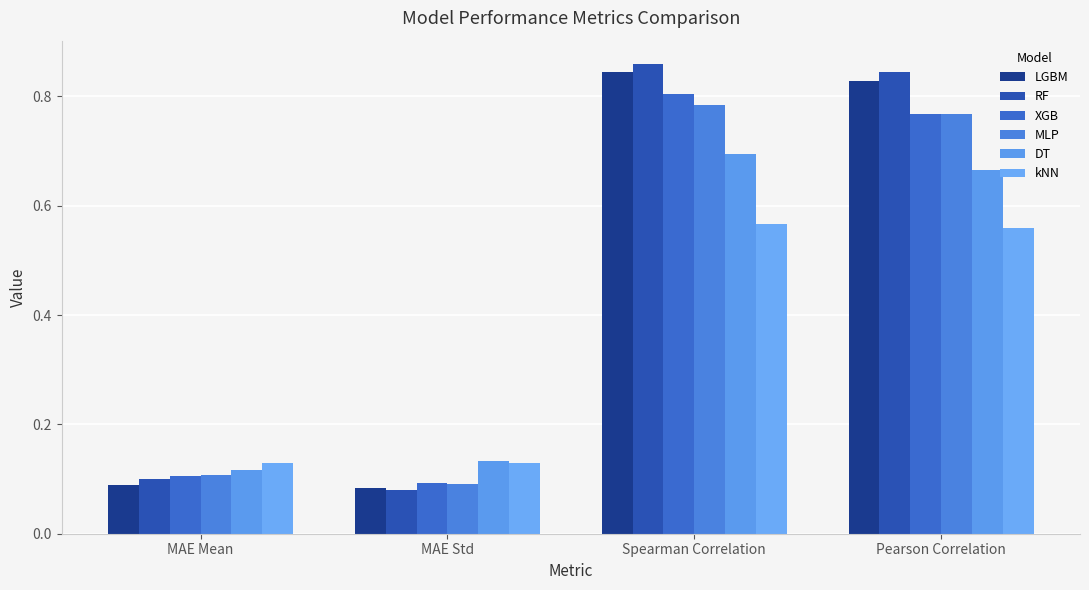

What is the difference between the highest and lowest values at Spearman Correlation?

0.3